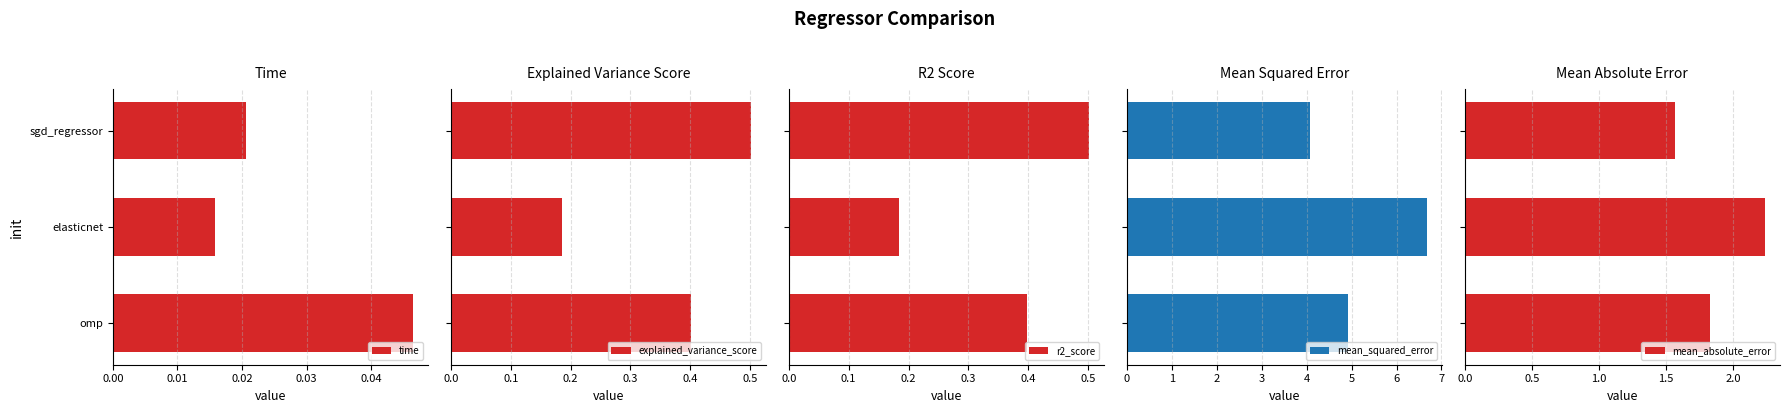

How many r2_score values are between 0 and 1?

3